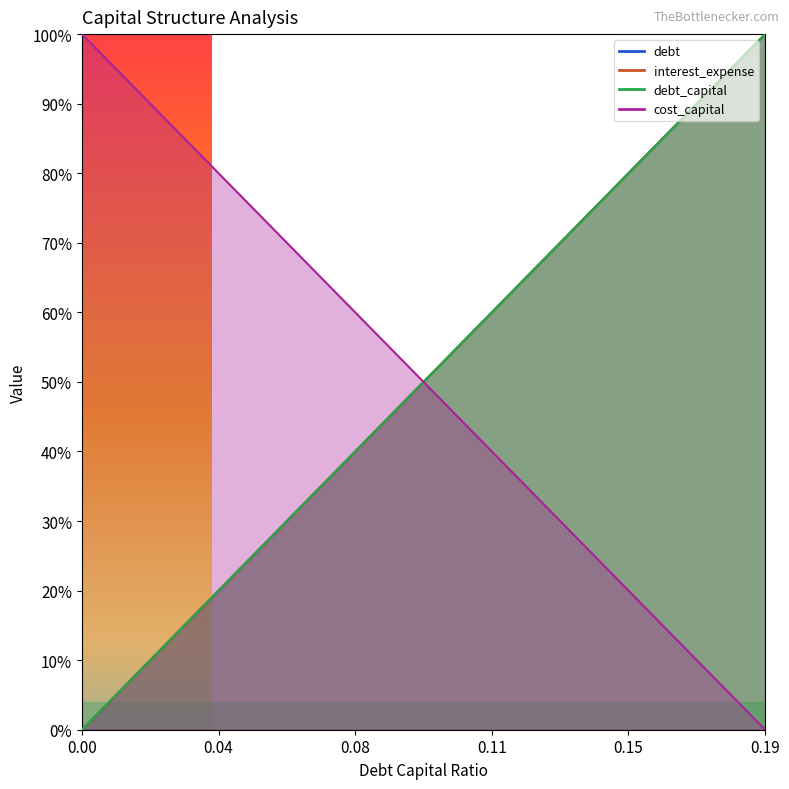

How many lines are shown in the chart?

4